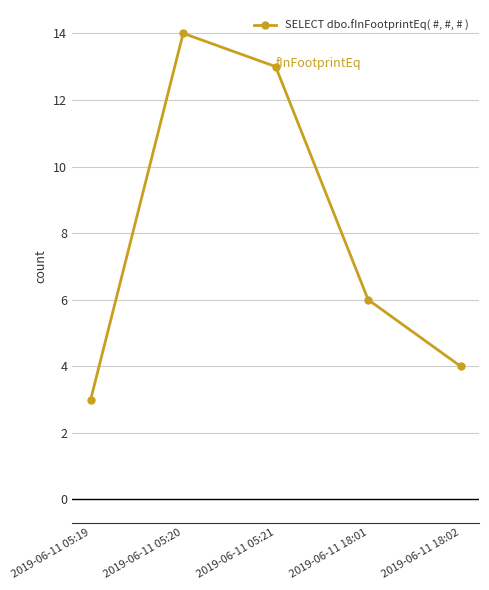

What is the average value?

8